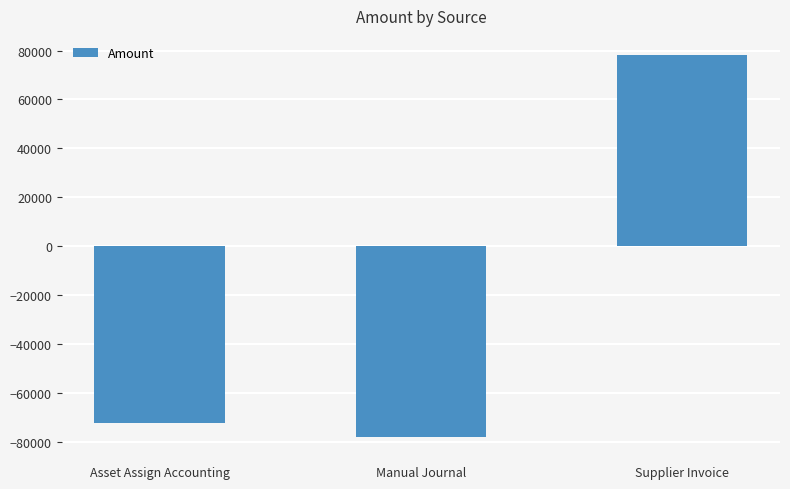

Rank the categories by value from highest to lowest.

Supplier Invoice, Asset Assign Accounting, Manual Journal